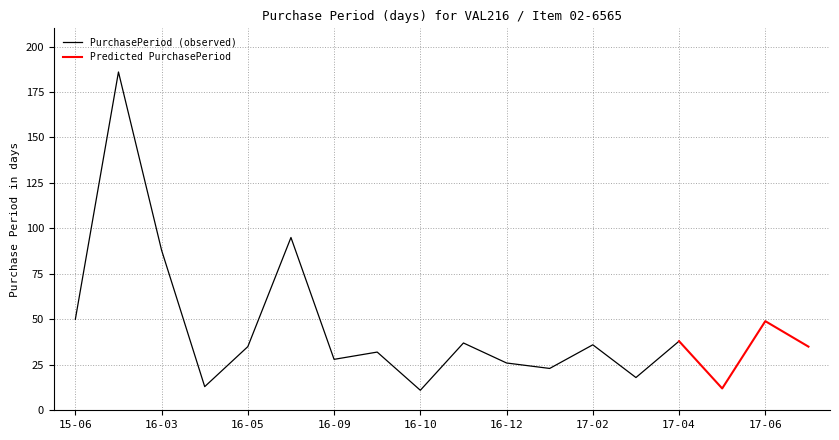

Reading right to left, list all the values displayed in this chart.

2017-07-26=35	2017-06-21=49	2017-05-03=12	2017-04-21=38	2017-03-14=18	2017-02-24=36	2017-01-19=23	2016-12-27=26	2016-12-01=37	2016-10-25=11	2016-10-14=32	2016-09-12=28	2016-08-15=95	2016-05-12=35	2016-04-07=13	2016-03-25=88	2015-12-28=186	2015-06-25=50